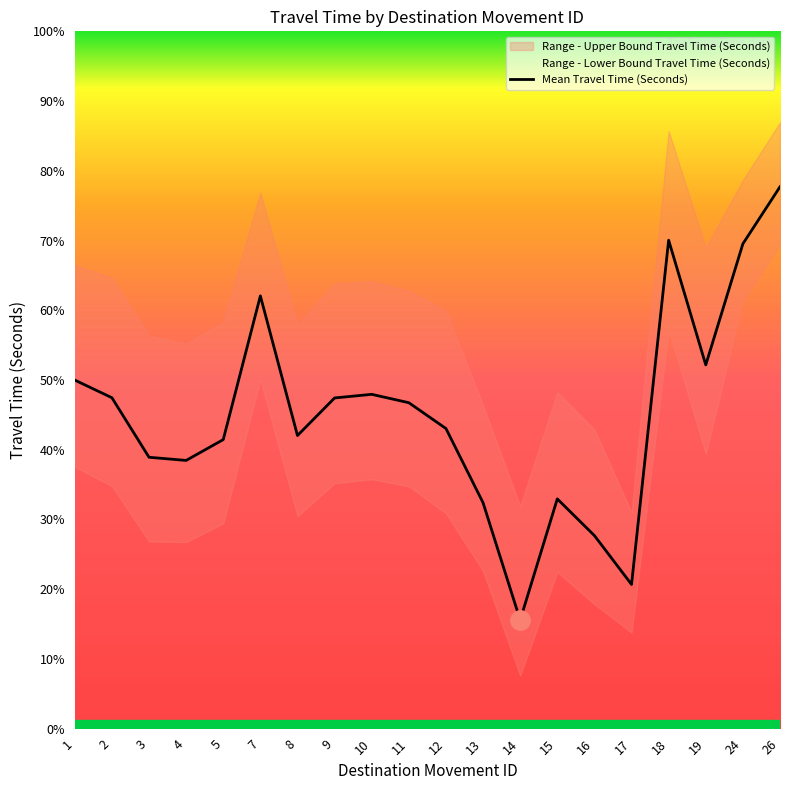

Rank the categories by value from lowest to highest.

14, 17, 16, 13, 15, 4, 3, 5, 8, 12, 11, 9, 2, 10, 1, 19, 7, 24, 18, 26